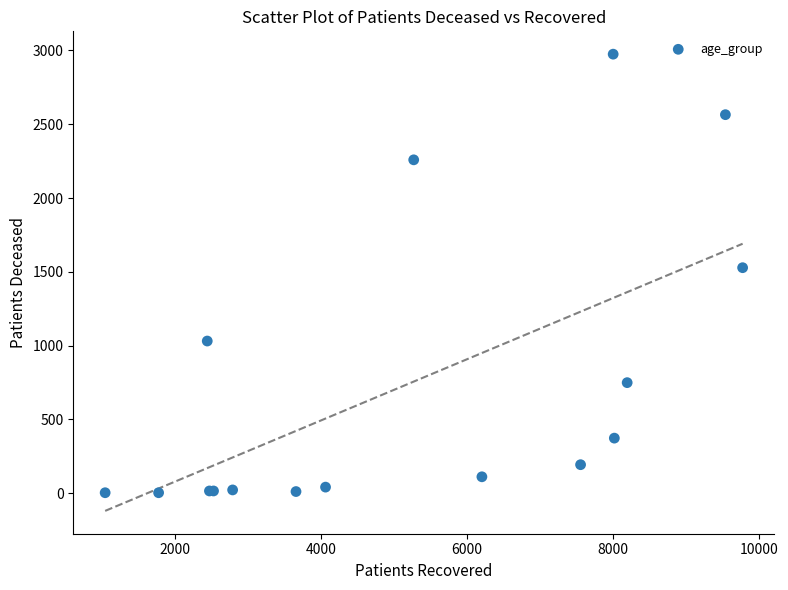

What Y value in the scatter plot is closest to 1489?

1528